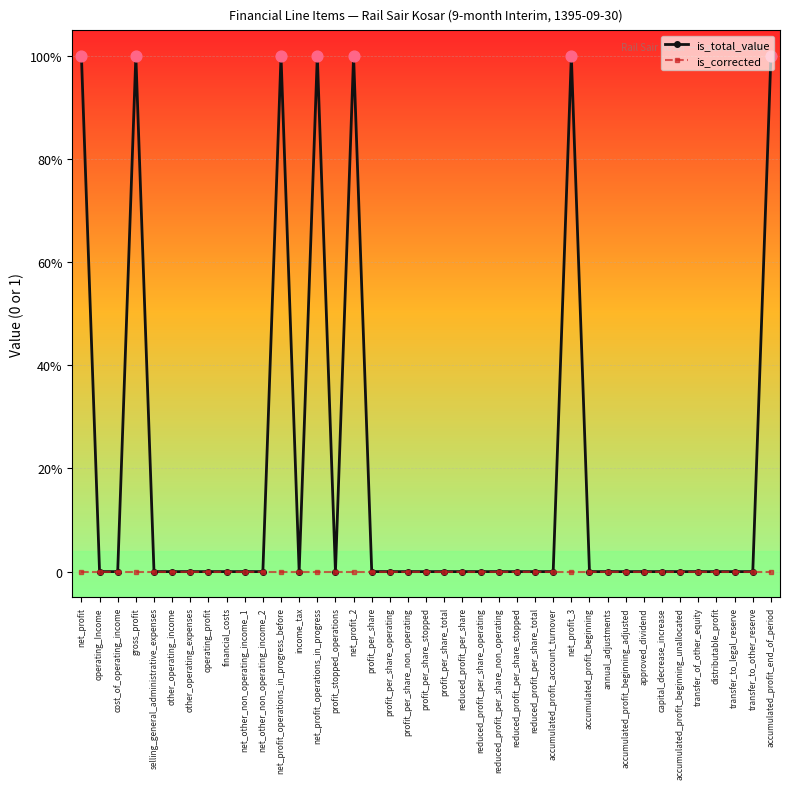

Does the chart have visible grid lines?

Yes